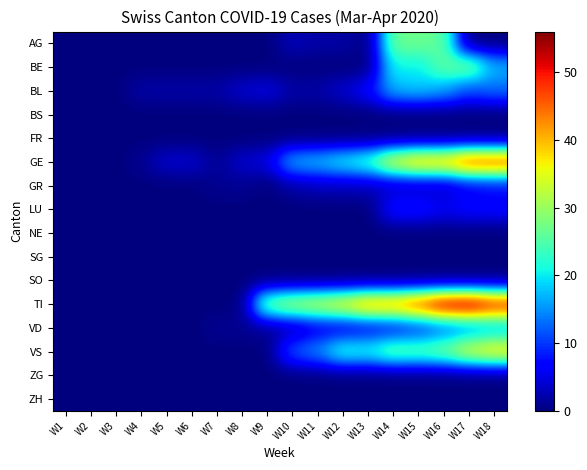

Reading right to left, list all the values displayed in this chart.

AG: W18=0	W17=0	W16=26	W15=27	W14=27	W13=0	W12=2	W11=2	W10=3	W9=0	W8=0	W7=0	W6=0	W5=0	W4=0	W3=0	W2=0	W1=0
BE: W18=17	W17=28	W16=26	W15=20	W14=21	W13=0	W12=0	W11=0	W10=0	W9=0	W8=0	W7=0	W6=0	W5=0	W4=0	W3=0	W2=0	W1=0
BL: W18=13	W17=11	W16=16	W15=18	W14=17	W13=7	W12=4	W11=2	W10=2	W9=5	W8=4	W7=2	W6=2	W5=2	W4=2	W3=0	W2=0	W1=0
BS: W18=0	W17=0	W16=0	W15=0	W14=0	W13=0	W12=0	W11=0	W10=0	W9=0	W8=0	W7=0	W6=0	W5=0	W4=0	W3=0	W2=0	W1=0
FR: W18=0	W17=0	W16=0	W15=0	W14=0	W13=0	W12=0	W11=0	W10=0	W9=0	W8=0	W7=0	W6=0	W5=0	W4=0	W3=0	W2=0	W1=0
GE: W18=48	W17=48	W16=41	W15=41	W14=36	W13=24	W12=21	W11=18	W10=17	W9=5	W8=4	W7=1	W6=4	W5=4	W4=1	W3=0	W2=0	W1=0
GR: W18=7	W17=6	W16=3	W15=3	W14=3	W13=3	W12=3	W11=3	W10=2	W9=0	W8=1	W7=1	W6=0	W5=0	W4=0	W3=0	W2=0	W1=0
LU: W18=7	W17=7	W16=6	W15=8	W14=8	W13=0	W12=0	W11=0	W10=0	W9=0	W8=0	W7=0	W6=0	W5=0	W4=0	W3=0	W2=0	W1=0
NE: W18=0	W17=0	W16=0	W15=0	W14=0	W13=0	W12=0	W11=0	W10=0	W9=0	W8=0	W7=0	W6=0	W5=0	W4=0	W3=0	W2=0	W1=0
SG: W18=0	W17=0	W16=0	W15=0	W14=0	W13=0	W12=0	W11=0	W10=0	W9=0	W8=0	W7=0	W6=0	W5=0	W4=0	W3=0	W2=0	W1=0
SO: W18=0	W17=0	W16=0	W15=0	W14=0	W13=0	W12=0	W11=0	W10=0	W9=0	W8=0	W7=0	W6=0	W5=0	W4=0	W3=0	W2=0	W1=0
TI: W18=51	W17=56	W16=55	W15=48	W14=43	W13=43	W12=37	W11=34	W10=32	W9=28	W8=0	W7=0	W6=0	W5=0	W4=0	W3=0	W2=0	W1=0
VD: W18=16	W17=14	W16=12	W15=9	W14=7	W13=6	W12=5	W11=5	W10=2	W9=1	W8=1	W7=1	W6=0	W5=0	W4=0	W3=0	W2=0	W1=0
VS: W18=38	W17=35	W16=28	W15=26	W14=27	W13=22	W12=23	W11=15	W10=12	W9=0	W8=0	W7=0	W6=0	W5=0	W4=0	W3=0	W2=0	W1=0
ZG: W18=0	W17=0	W16=0	W15=0	W14=0	W13=0	W12=0	W11=0	W10=0	W9=0	W8=0	W7=0	W6=0	W5=0	W4=0	W3=0	W2=0	W1=0
ZH: W18=0	W17=0	W16=0	W15=0	W14=0	W13=0	W12=0	W11=0	W10=0	W9=0	W8=0	W7=0	W6=0	W5=0	W4=0	W3=0	W2=0	W1=0